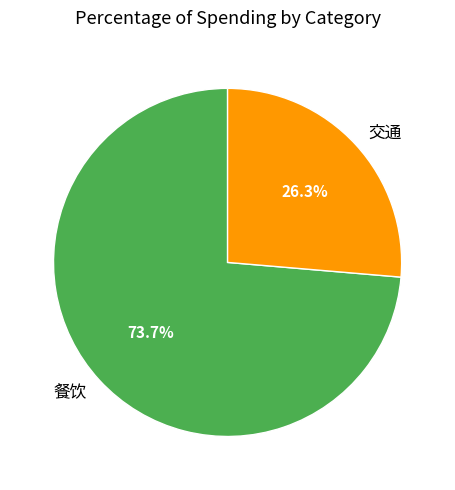

How many segments does this pie chart have?

2